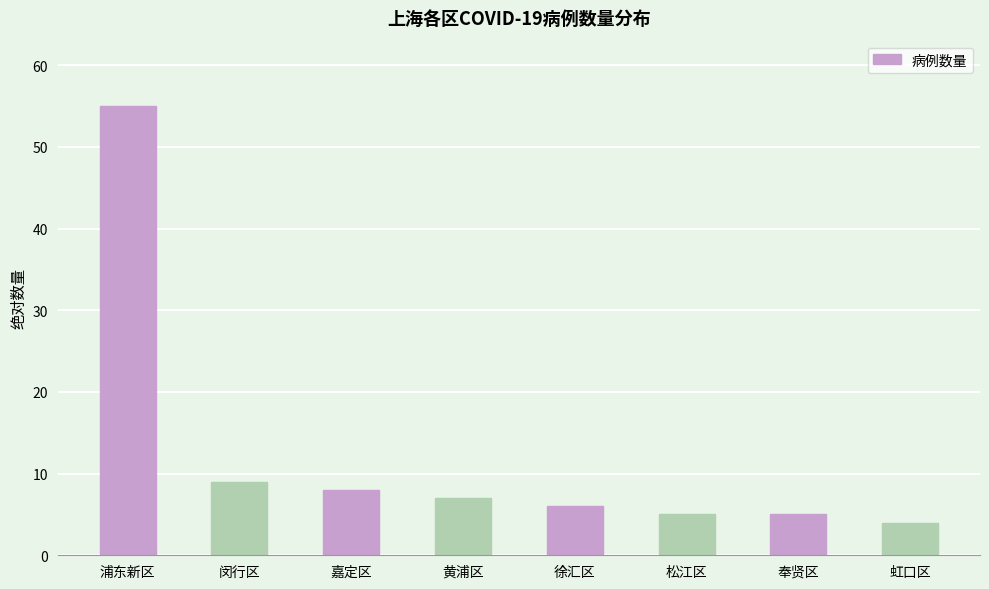

Reading left to right, list all the values displayed in this chart.

55	9	8	7	6	5	5	4